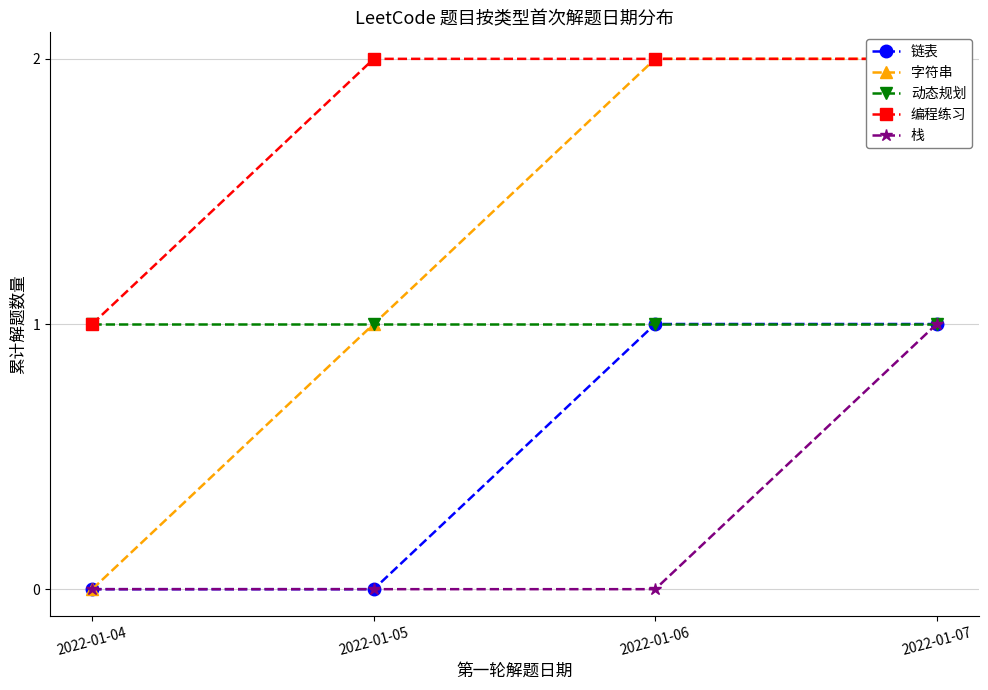

Does the chart have visible grid lines?

Yes